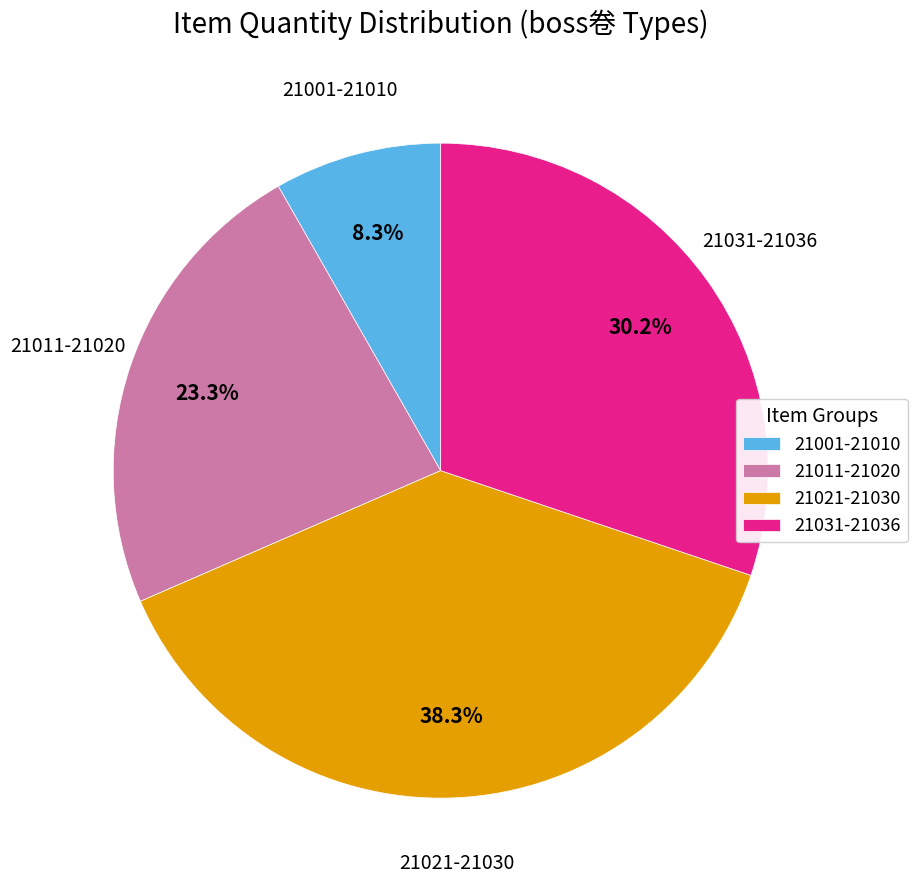

Is 21001-21010 the majority of the pie?

No